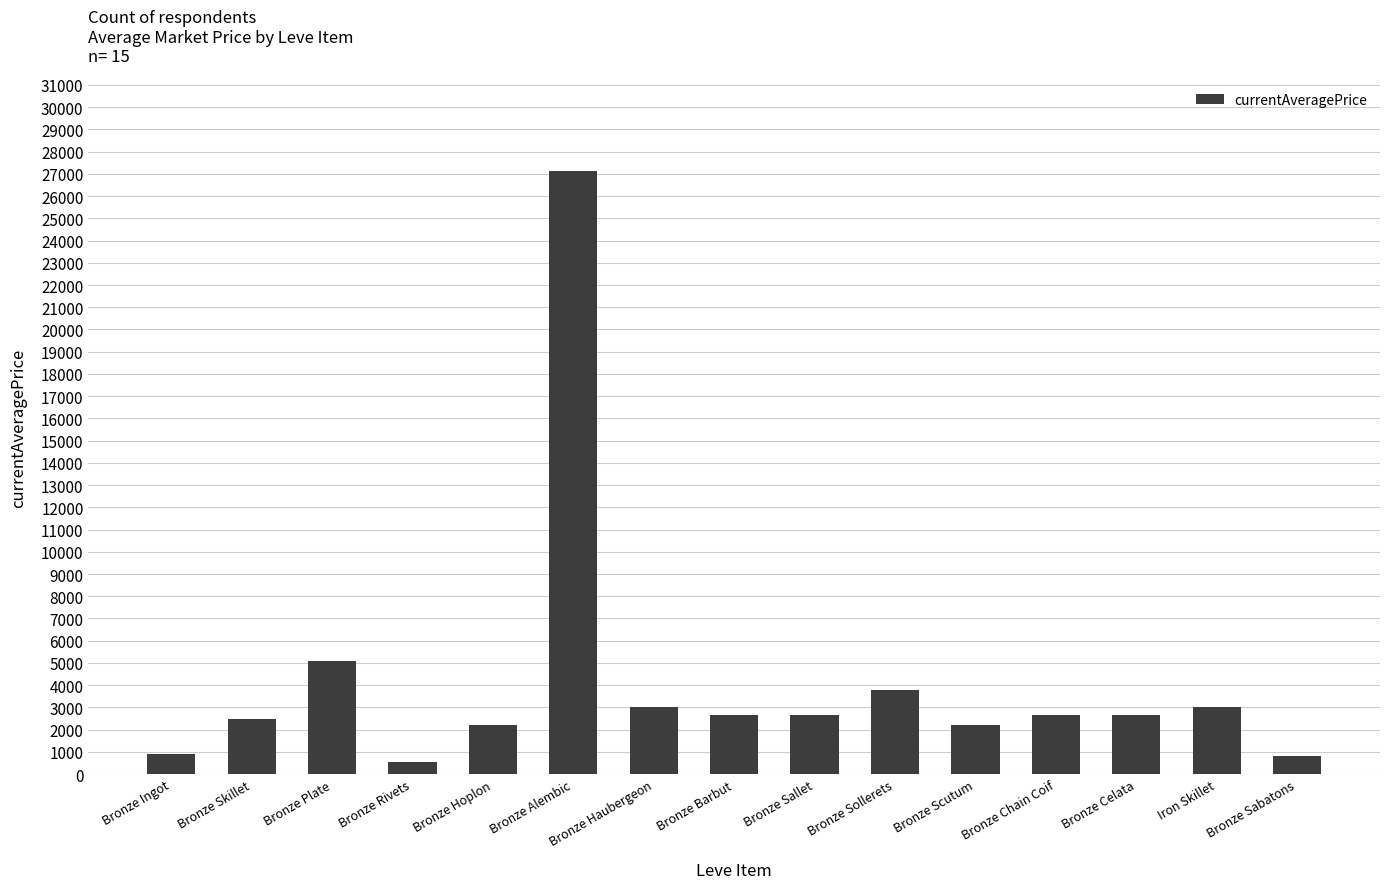

True or false: the data shows 1642.1 at Bronze Plate.

False